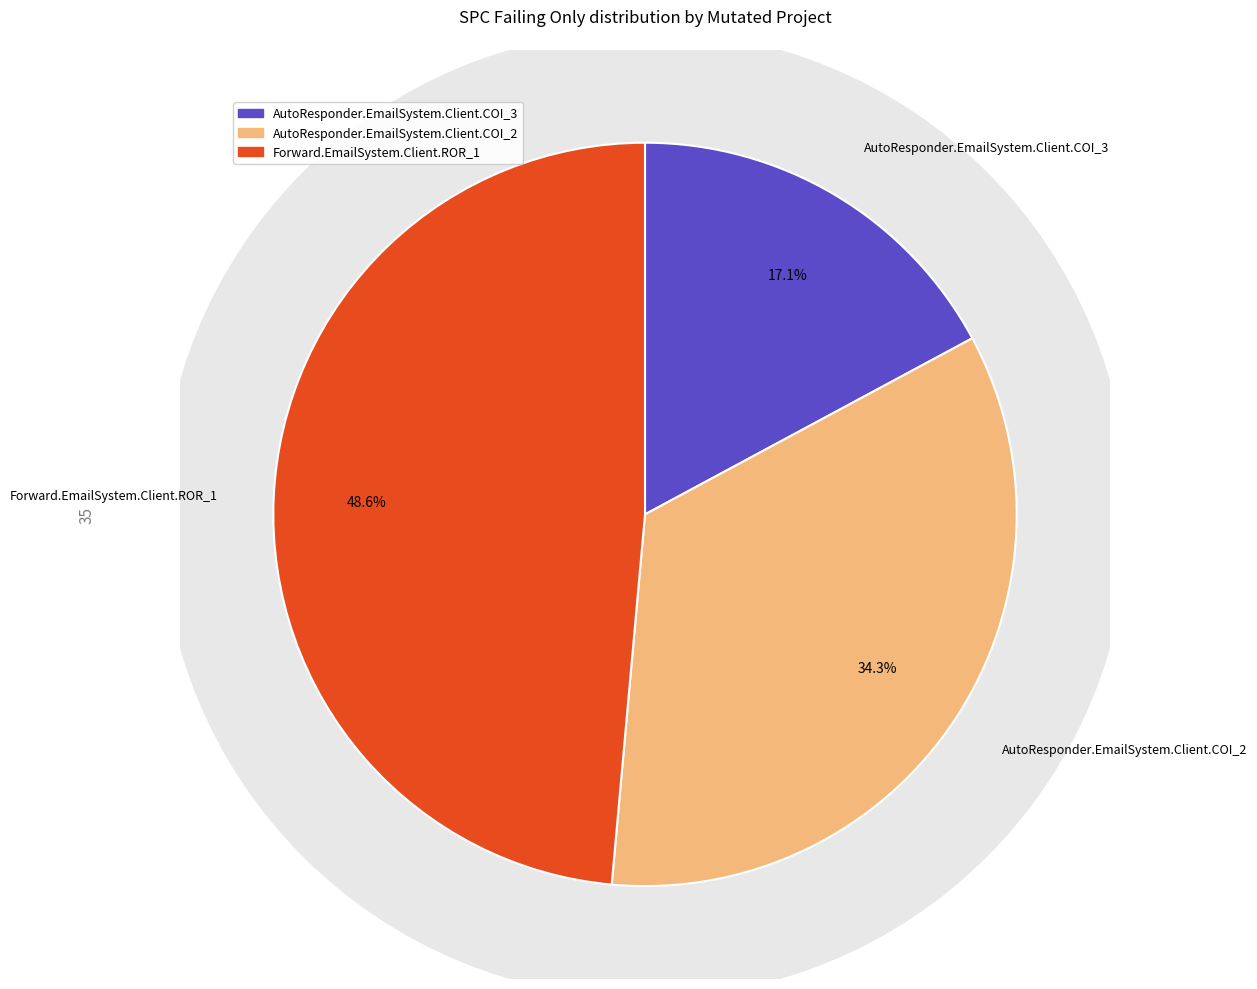

The AutoResponder.EmailSystem.Client.COI_3 slice represents 17% of the pie. True or false?

True